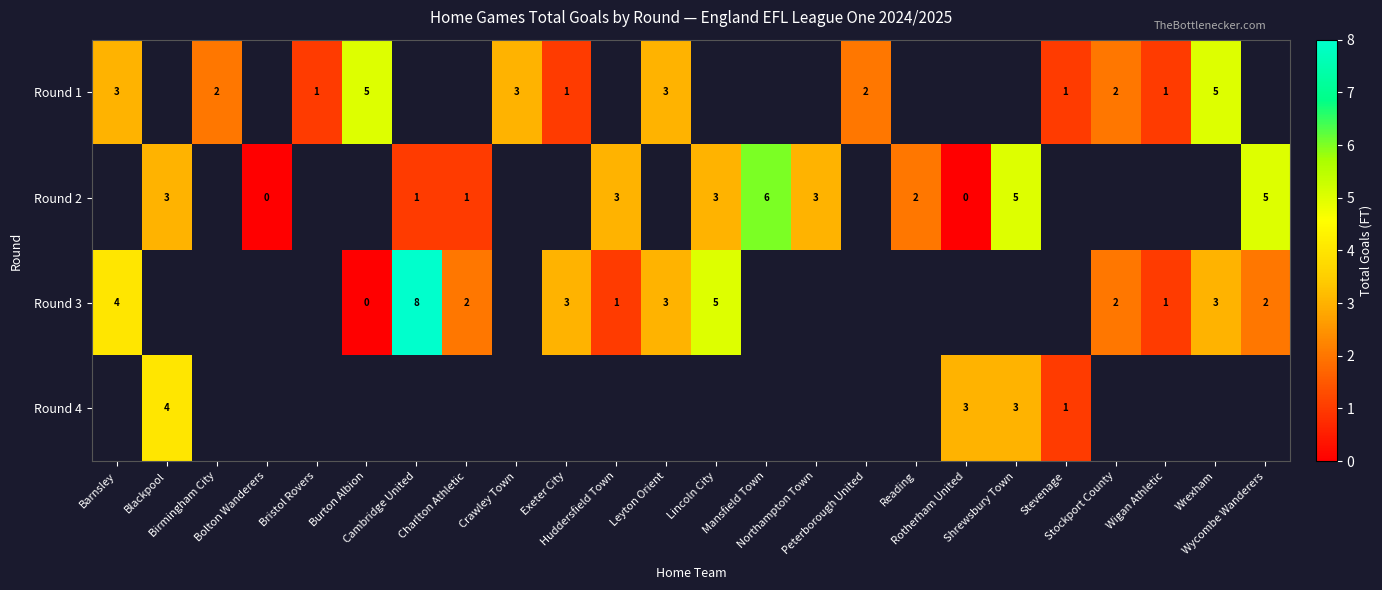

Between Bristol Rovers and Rotherham United, which is larger?

Rotherham United